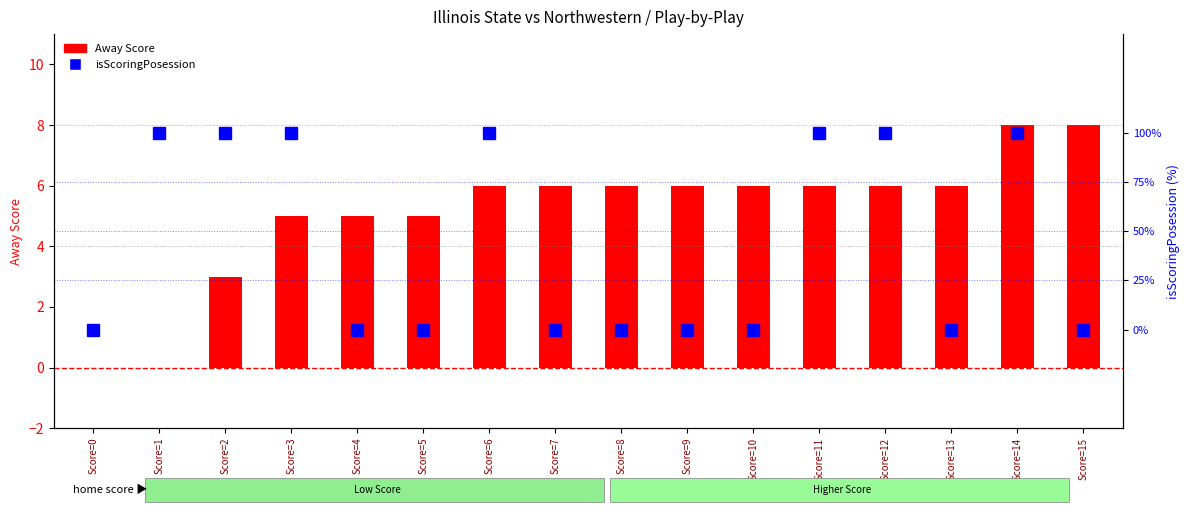

List the labels in order of value, smallest first.

Score=0, Score=4, Score=5, Score=7, Score=8, Score=9, Score=10, Score=13, Score=15, Score=1, Score=2, Score=3, Score=6, Score=11, Score=12, Score=14